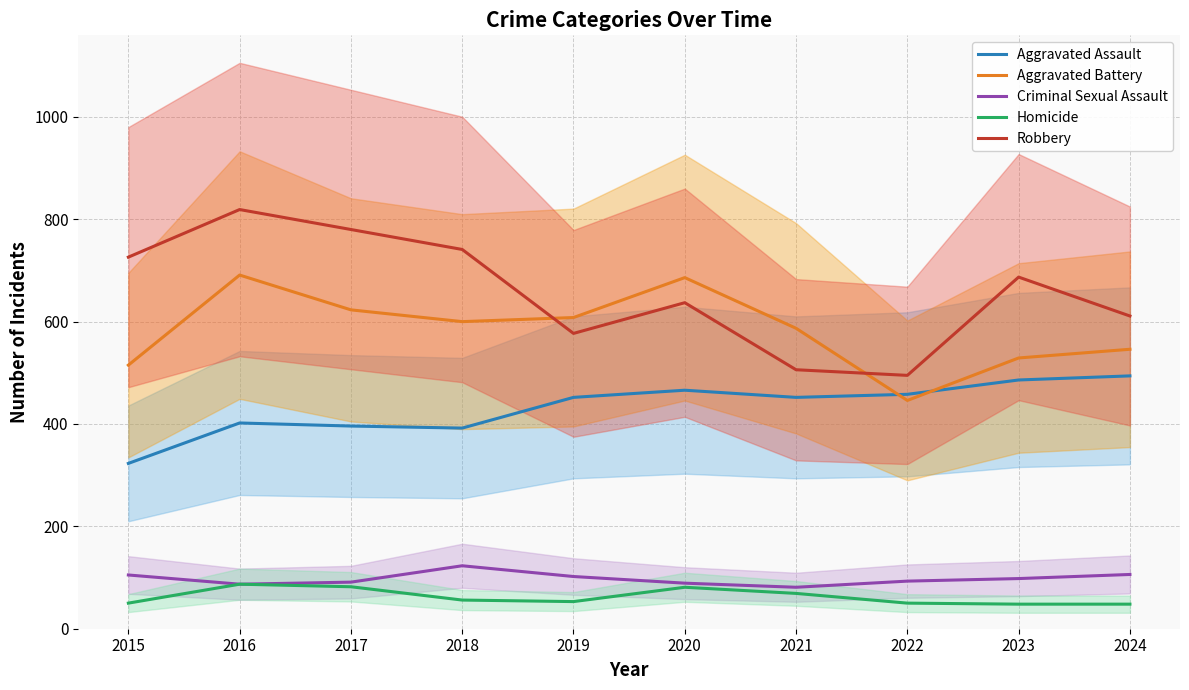

At 2021, list the series in order from largest to smallest.

Aggravated Battery, Robbery, Aggravated Assault, Criminal Sexual Assault, Homicide